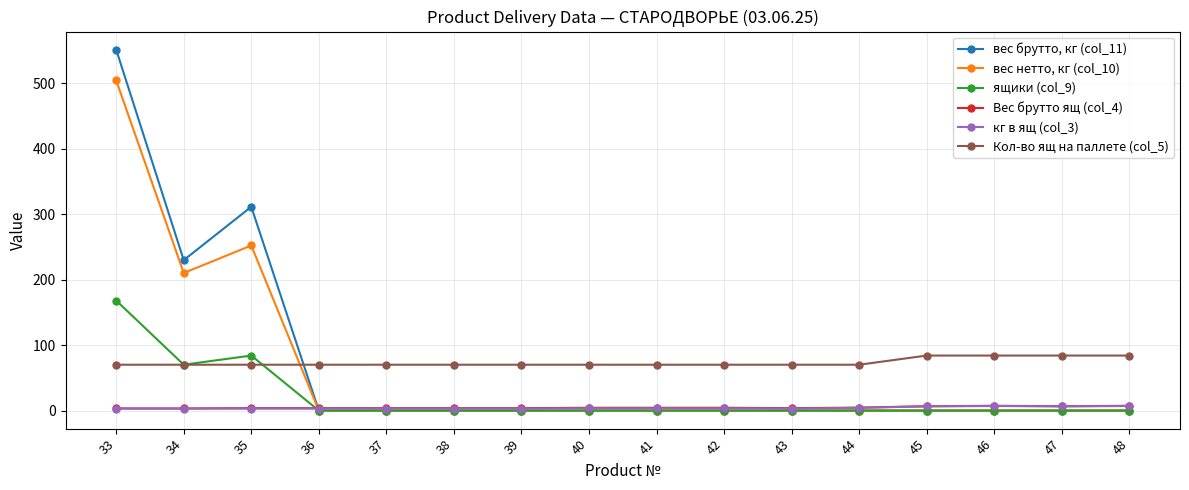

True or false: Кол-во ящ на паллете (col_5) and Вес брутто ящ (col_4) cross at least once.

False